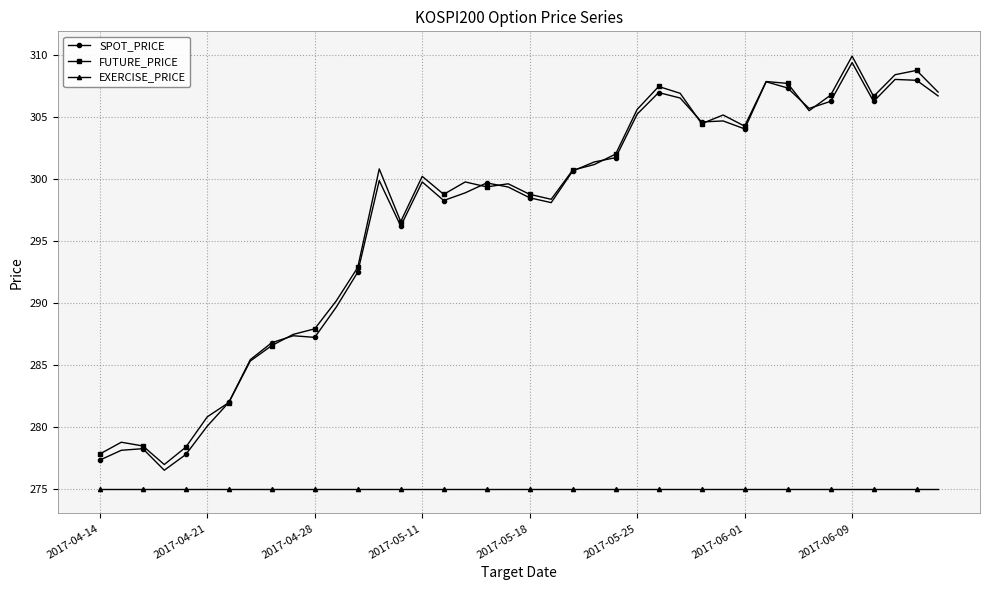

How many lines are shown in the chart?

3